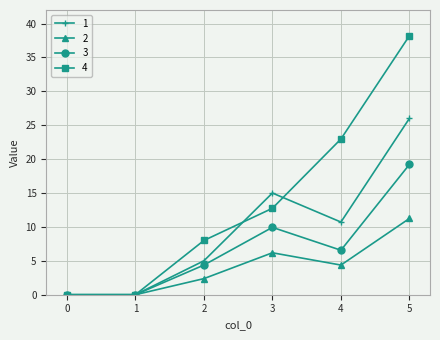

What is the difference between the 4 values at 1 and 4?

23.0